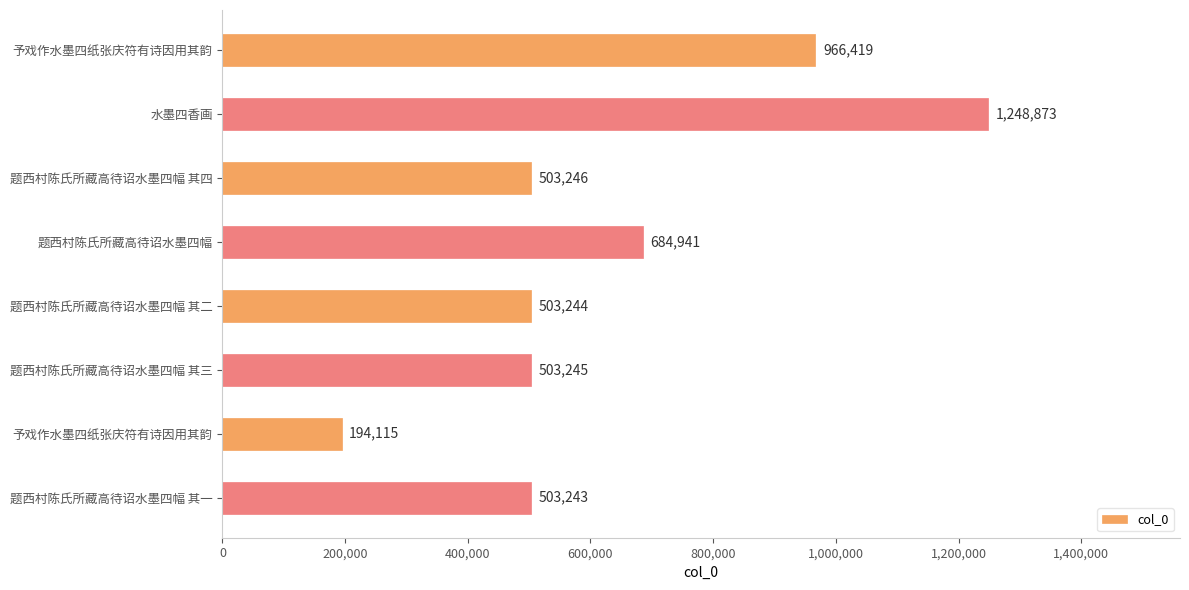

How many series are shown in this chart?

1